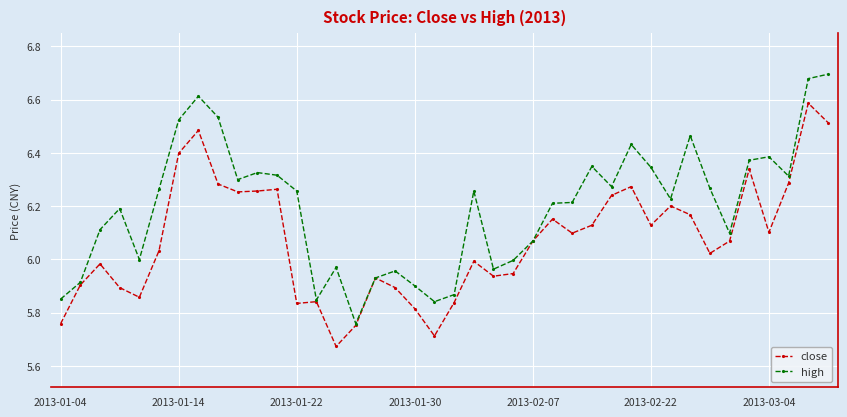

At how many categories does at least one series exceed 5?

40